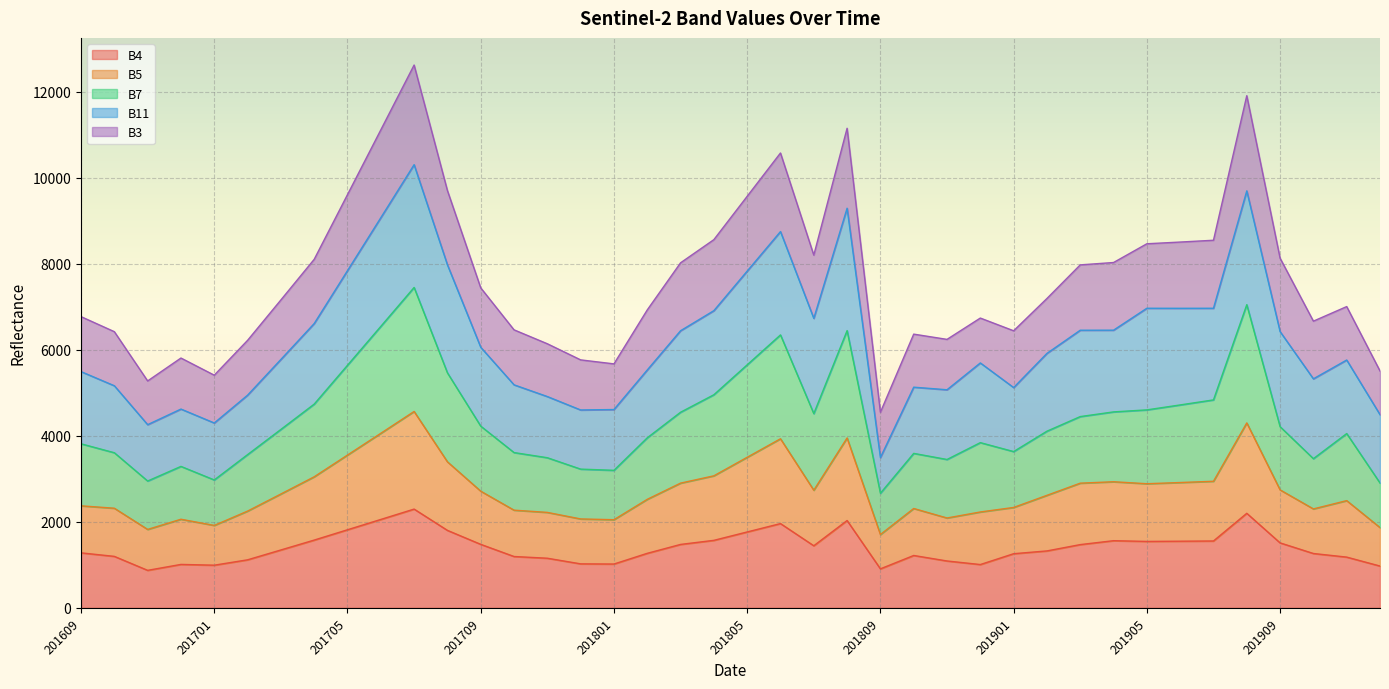

What is the total value across all series at 201909?

8134